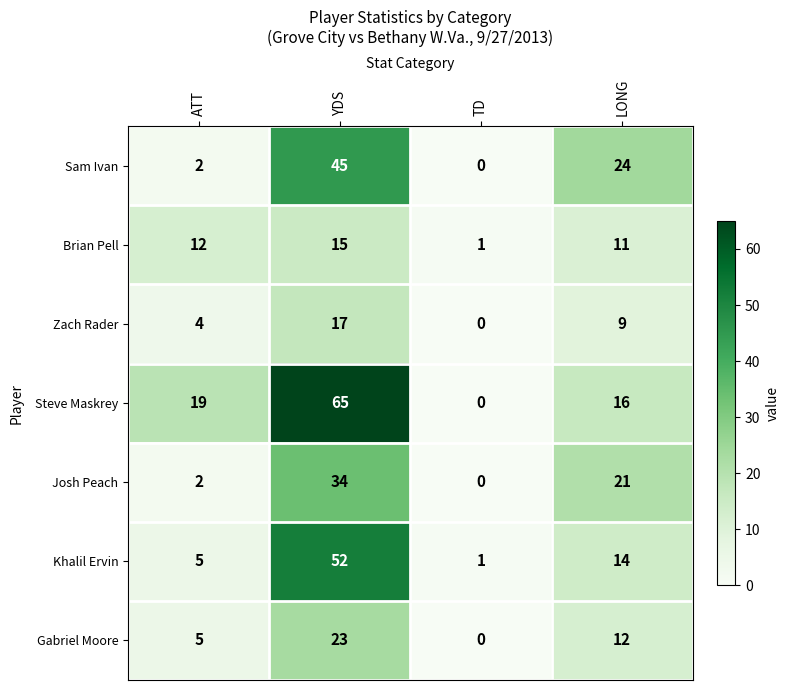

Where is Brian Pell nearest to the value 8?

LONG